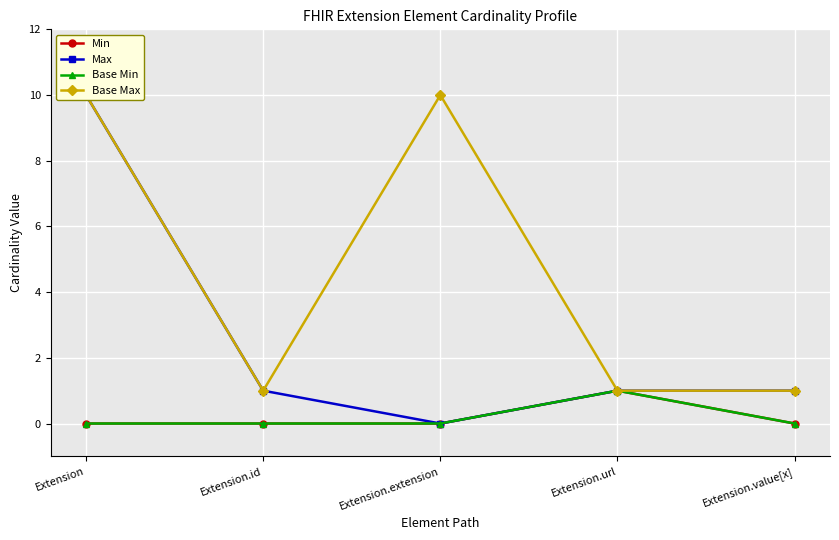

What is the total value across all series at Extension?

20